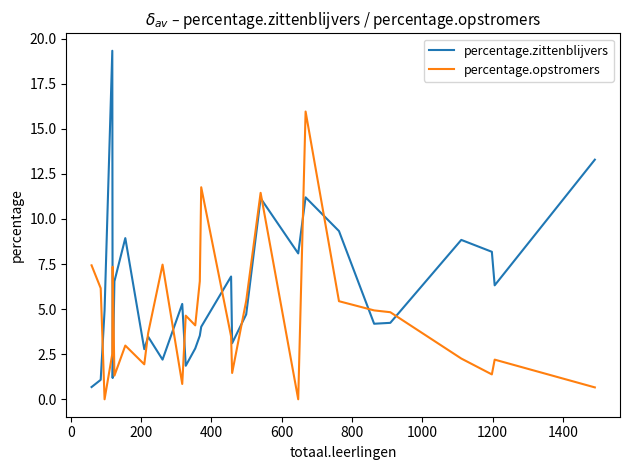

List the series in order of their peak value, lowest first.

percentage.opstromers, percentage.zittenblijvers